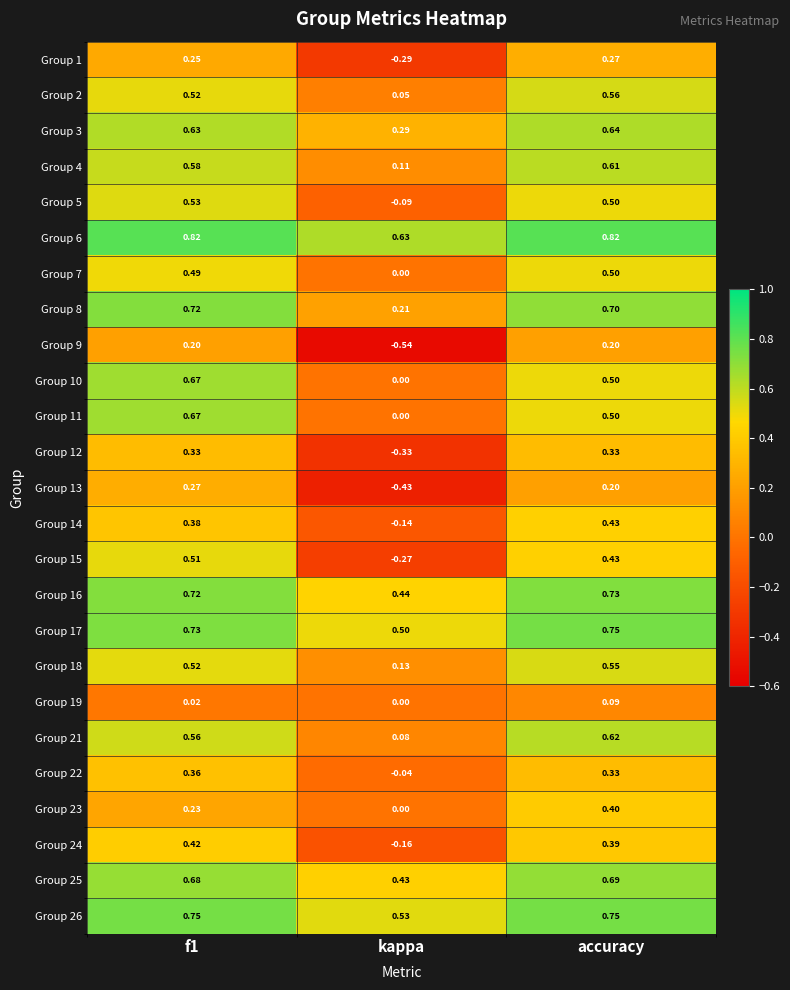

Which label corresponds to the smallest value in the chart?

kappa